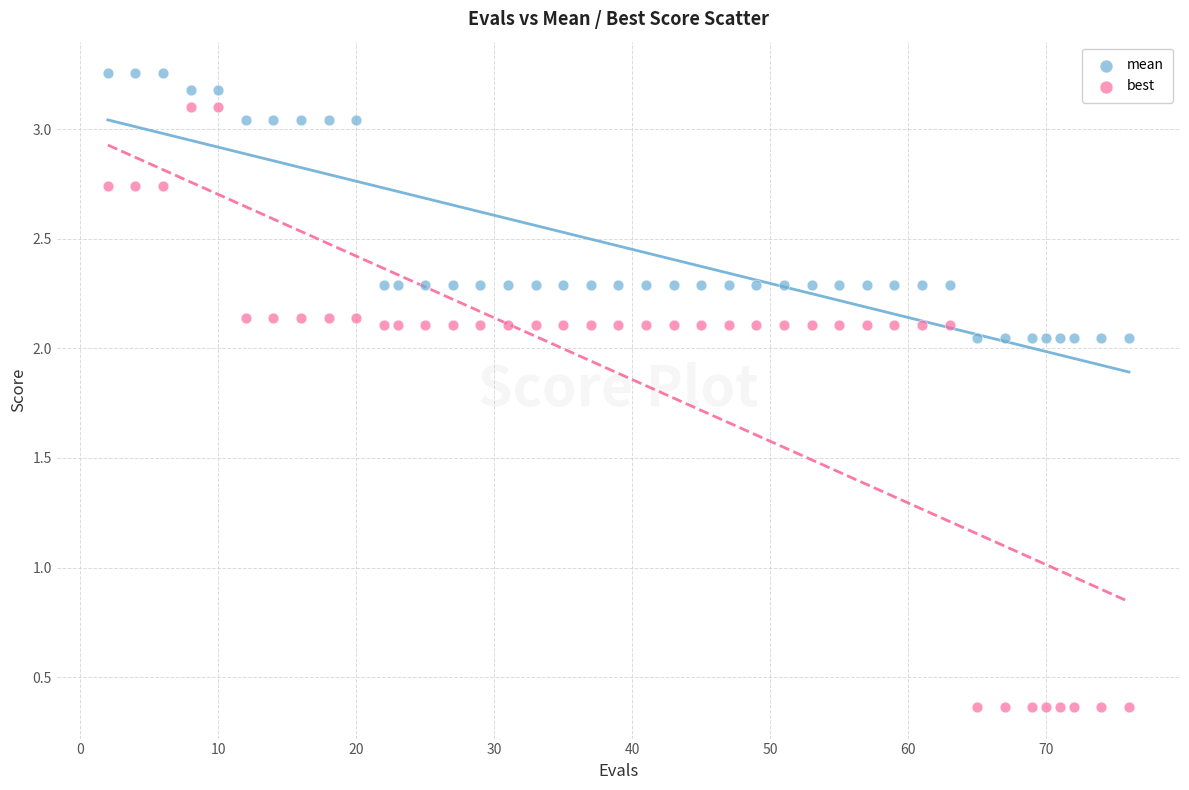

Which series contains the lowest Y value?

best